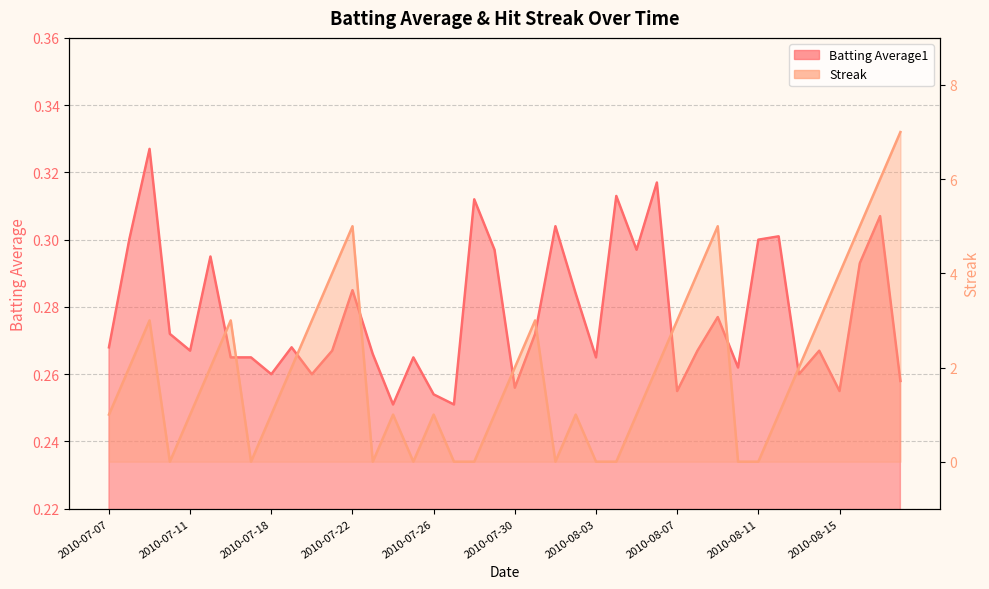

Rank the categories by Streak value from highest to lowest.

2010-08-18, 2010-08-17, 2010-07-22, 2010-08-09, 2010-08-16, 2010-07-21, 2010-08-08, 2010-08-15, 2010-07-09, 2010-07-16, 2010-07-20, 2010-07-31, 2010-08-07, 2010-08-14, 2010-07-08, 2010-07-15, 2010-07-19, 2010-07-30, 2010-08-06, 2010-08-13, 2010-07-07, 2010-07-11, 2010-07-18, 2010-07-24, 2010-07-26, 2010-07-29, 2010-08-02, 2010-08-05, 2010-08-12, 2010-07-10, 2010-07-17, 2010-07-23, 2010-07-25, 2010-07-27, 2010-07-28, 2010-08-01, 2010-08-03, 2010-08-04, 2010-08-10, 2010-08-11